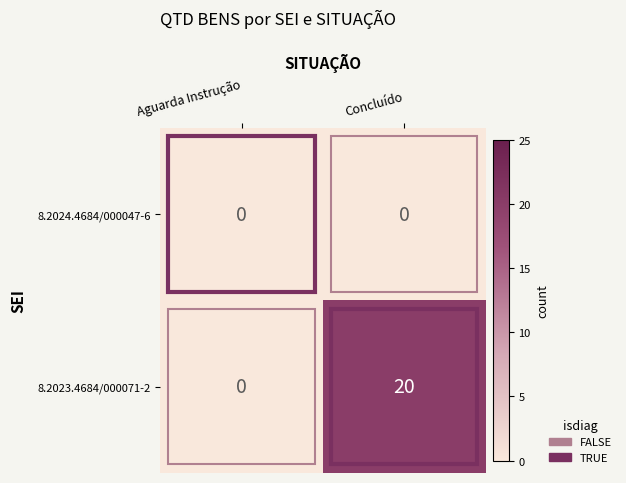

Which series changed the most between Aguarda Instrução and Concluído?

8.2023.4684/000071-2